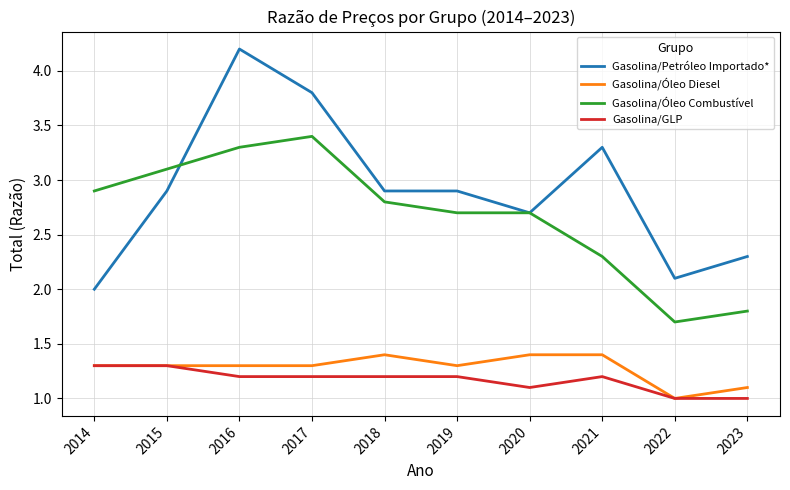

What is the sum of the Gasolina/Óleo Diesel values at 2018 and 2019?

2.7